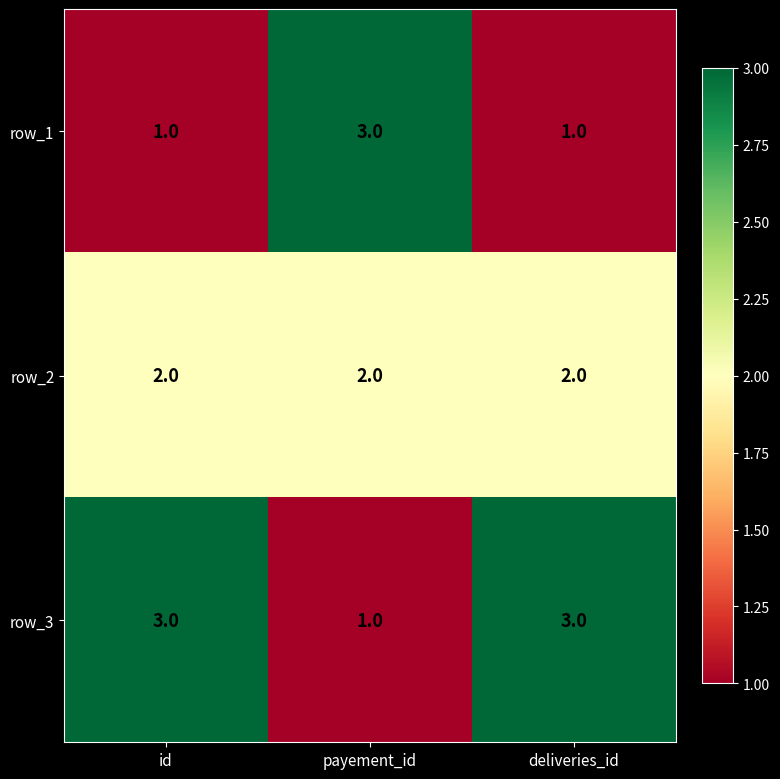

What is the difference between the highest and lowest values at deliveries_id?

2